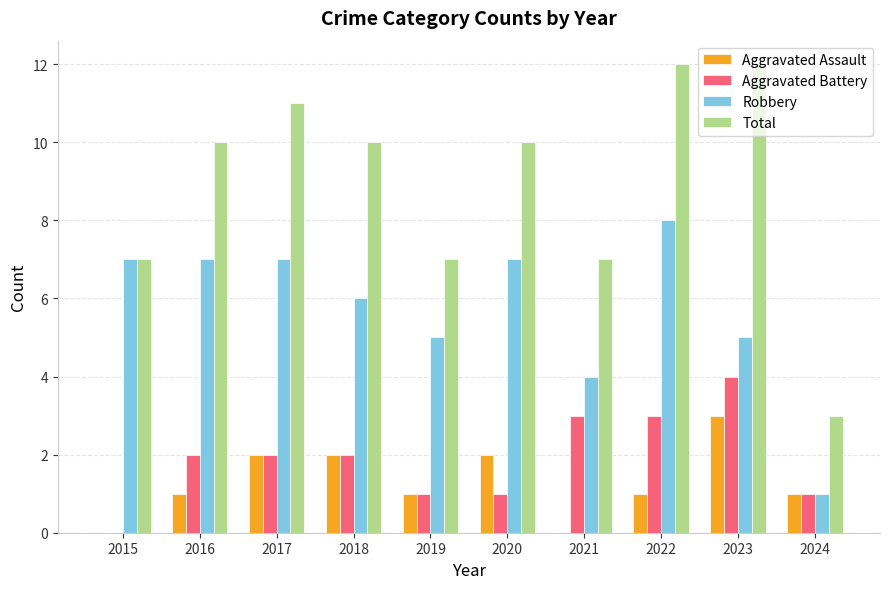

The value of Aggravated Assault at 2021 is 0. True or false?

True